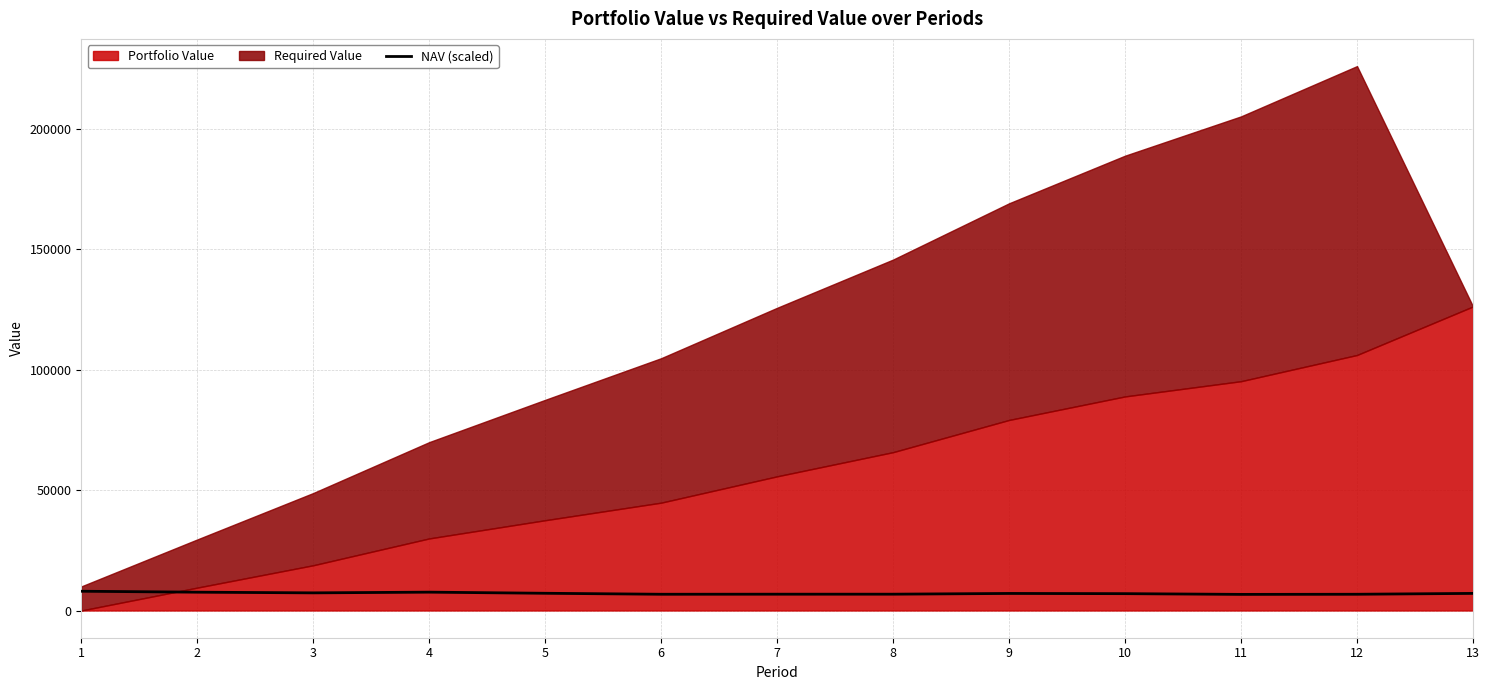

How many lines are shown in the chart?

1